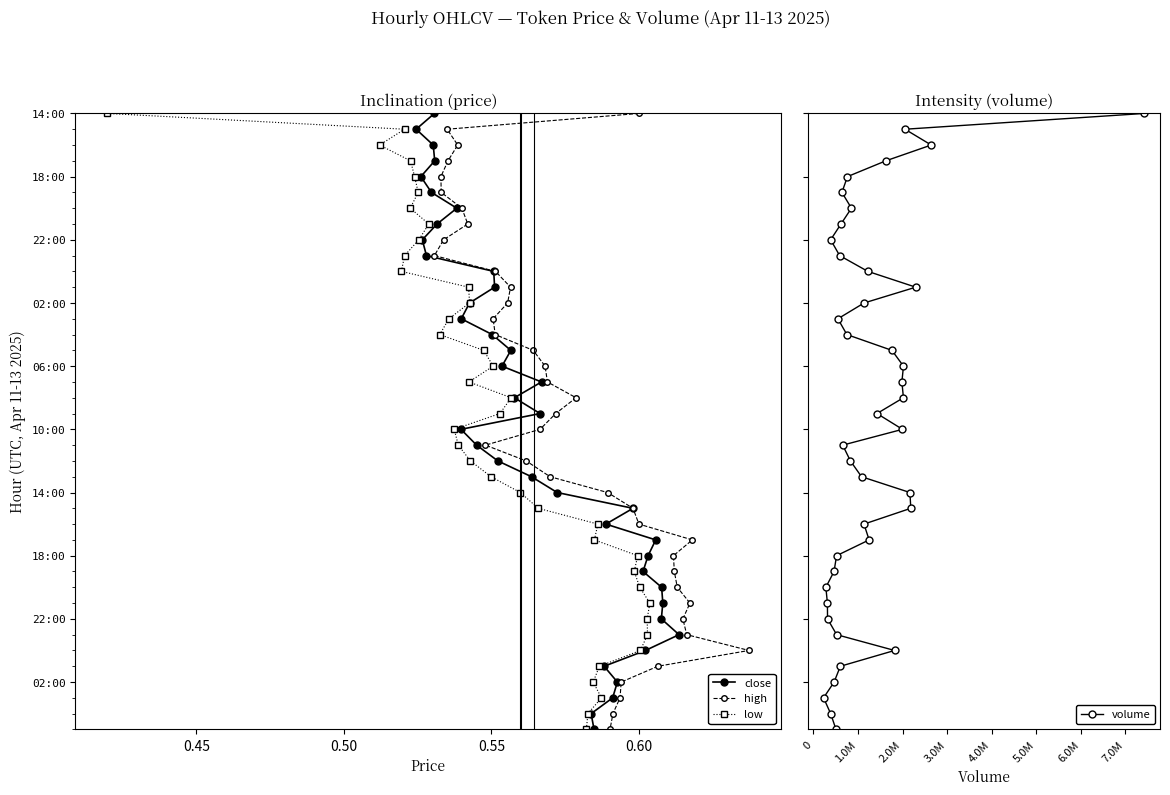

True or false: close and volume cross at least once.

False